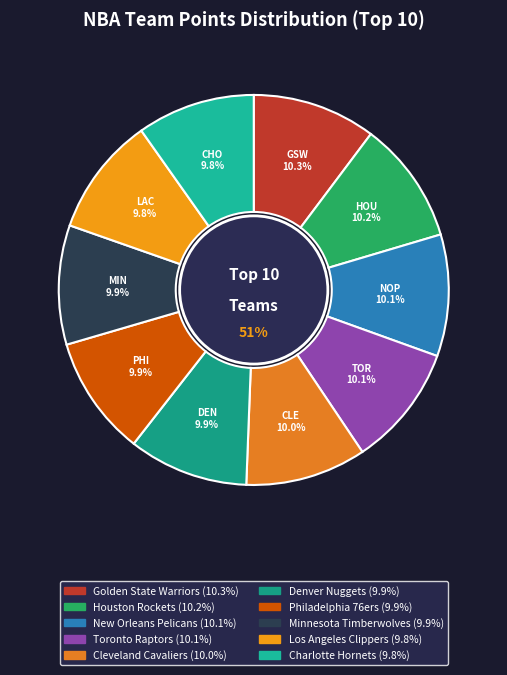

What is the largest slice in the pie chart?

Golden State Warriors